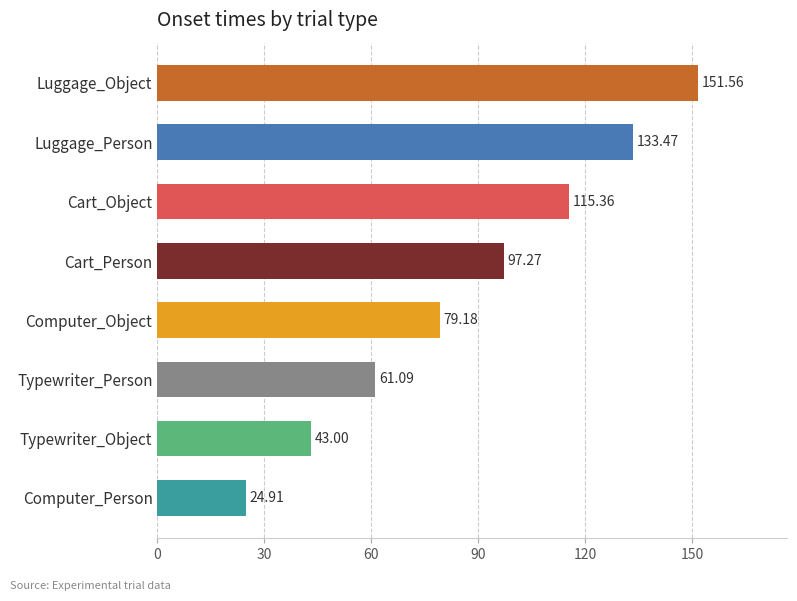

Which has a higher value, Computer_Person or Computer_Object?

Computer_Object